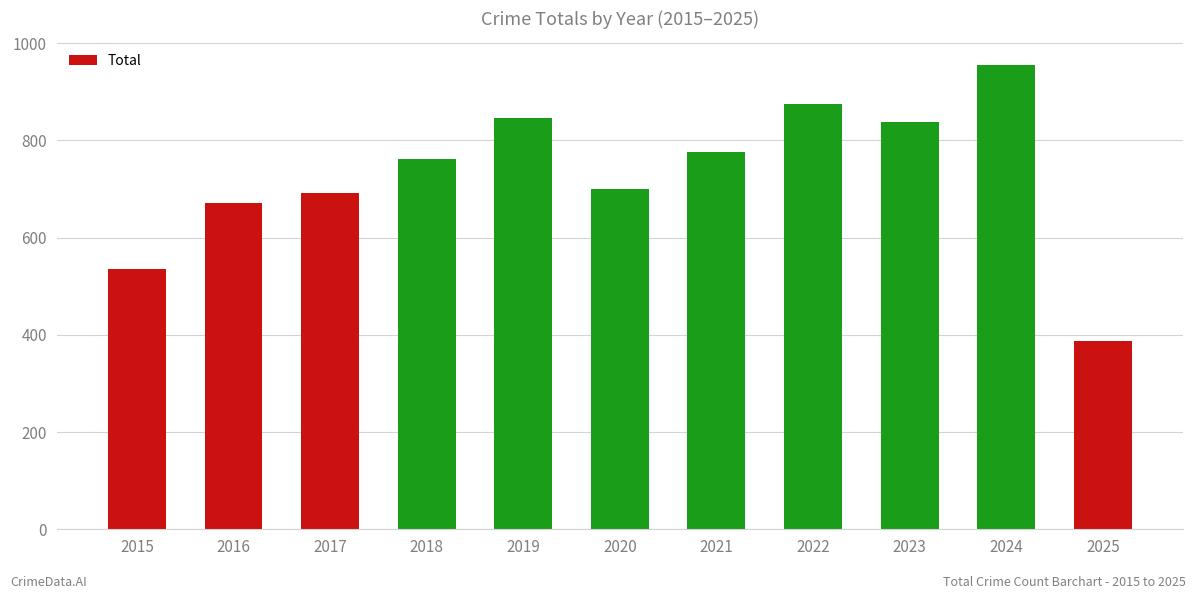

How many values are below 761?

5